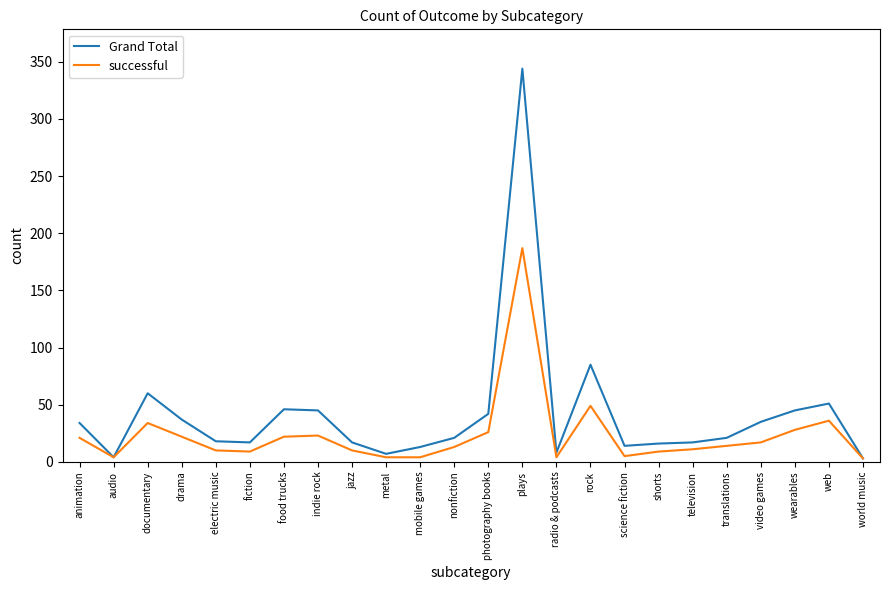

What position from the right is documentary?

22